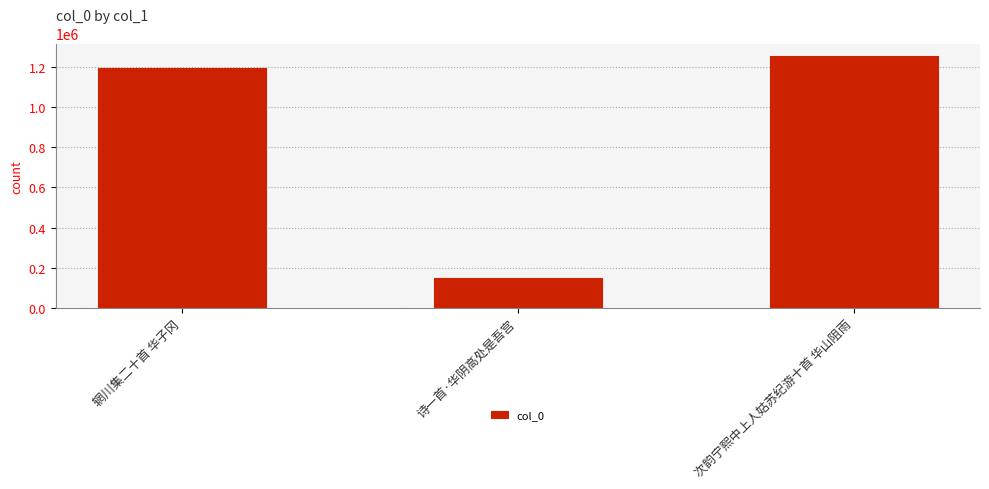

What is the difference between the values at 诗一首·华阴高处是吾宫 and 次韵宁熙中上人姑苏纪游十首 华山阻雨?

1106590